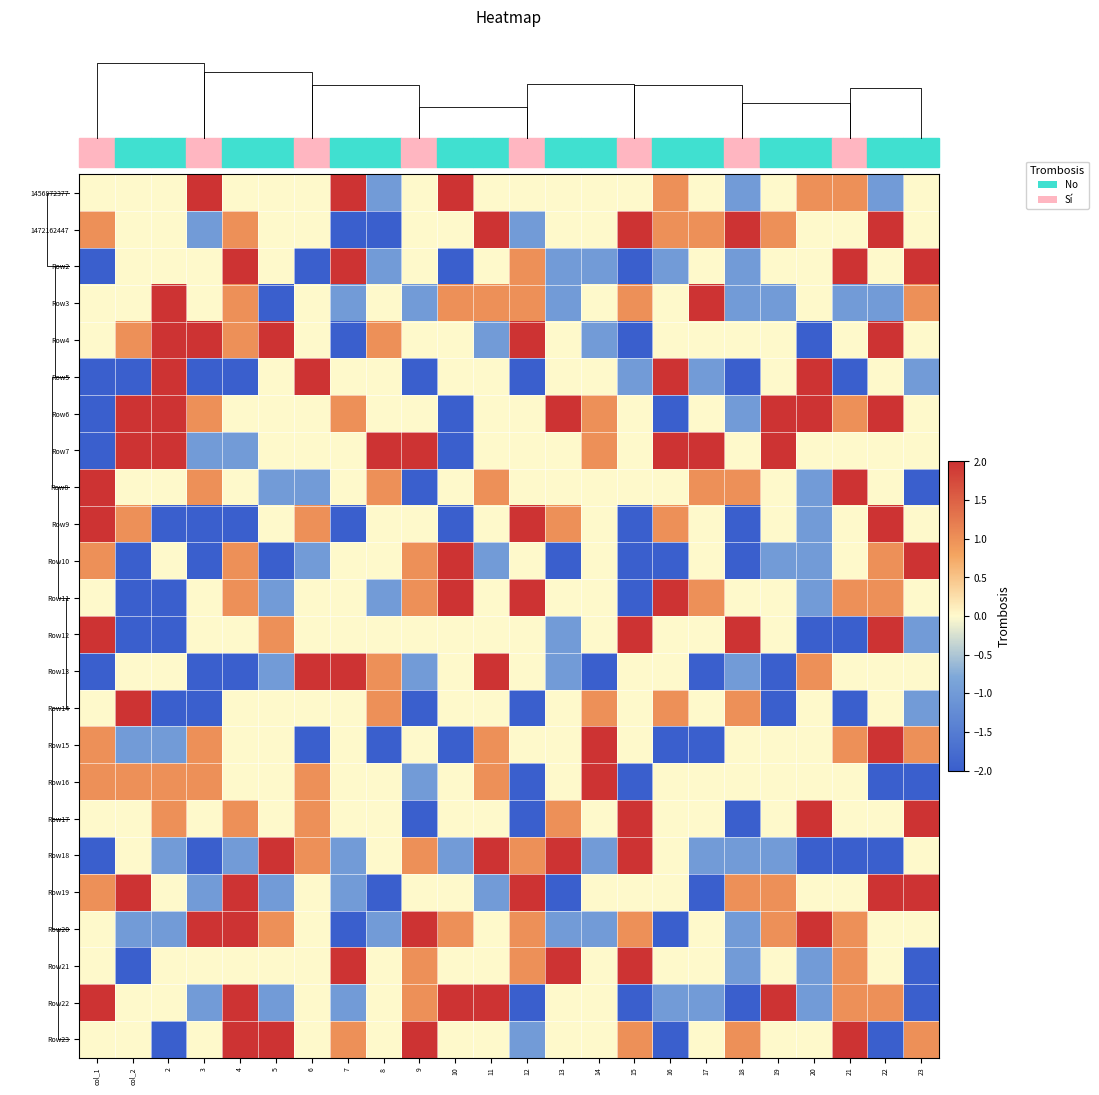

What is the total value across all series at 16?

-2